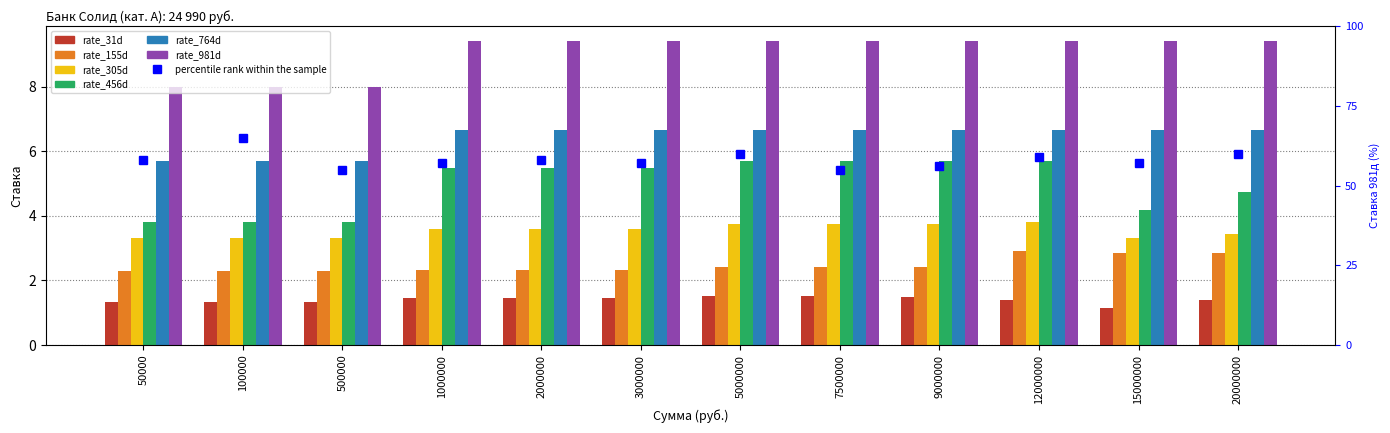

What value does the rate_764d series have at 9000000?

6.7